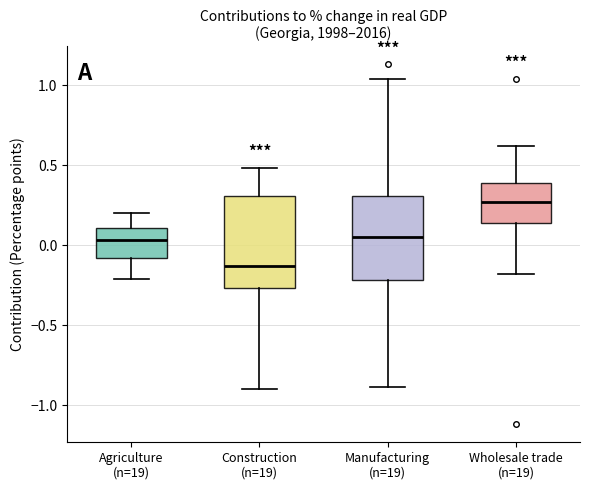

Reading left to right, read every box against the y-axis: the position of its median line, the range the box covers, and the ends of its whiskers. The values are not printed on the chart, so give them approximately, as read against the axis.

Agriculture (n=19): median 0.05, box -0.10 to 0.10, whiskers -0.20 to 0.20
Construction (n=19): median -0.15, box -0.25 to 0.30, whiskers -0.90 to 0.50
Manufacturing (n=19): median 0.05, box -0.20 to 0.30, whiskers -0.90 to 1.05
Wholesale trade (n=19): median 0.25, box 0.15 to 0.40, whiskers -0.20 to 0.60